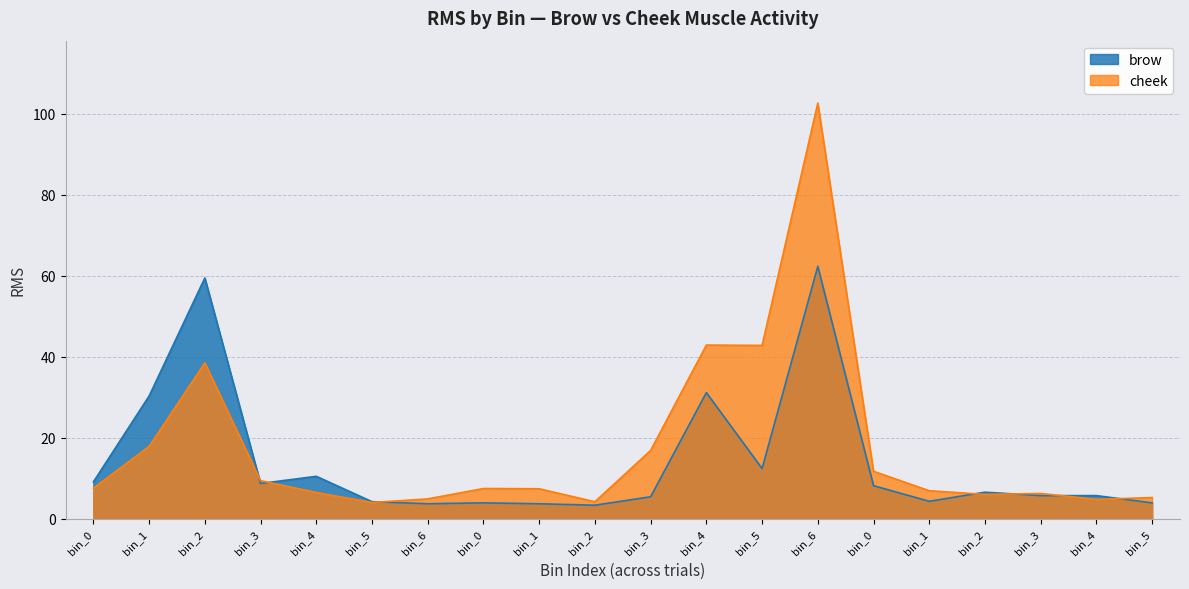

Reading left to right, list all the values displayed in this chart.

brow: bin_0=9.1	bin_1=30.3	bin_2=59.4	bin_3=8.8	bin_4=10.5	bin_5=4.3	bin_6=3.8	bin_0=4.0	bin_1=3.7	bin_2=3.4	bin_3=5.5	bin_4=31.2	bin_5=12.4	bin_6=62.3	bin_0=8.2	bin_1=4.4	bin_2=6.6	bin_3=5.8	bin_4=5.8	bin_5=4.0
cheek: bin_0=7.6	bin_1=17.9	bin_2=38.5	bin_3=9.5	bin_4=6.5	bin_5=4.1	bin_6=5.0	bin_0=7.5	bin_1=7.5	bin_2=4.2	bin_3=16.9	bin_4=42.9	bin_5=42.8	bin_6=102.6	bin_0=11.8	bin_1=7.0	bin_2=6.1	bin_3=6.3	bin_4=4.8	bin_5=5.3